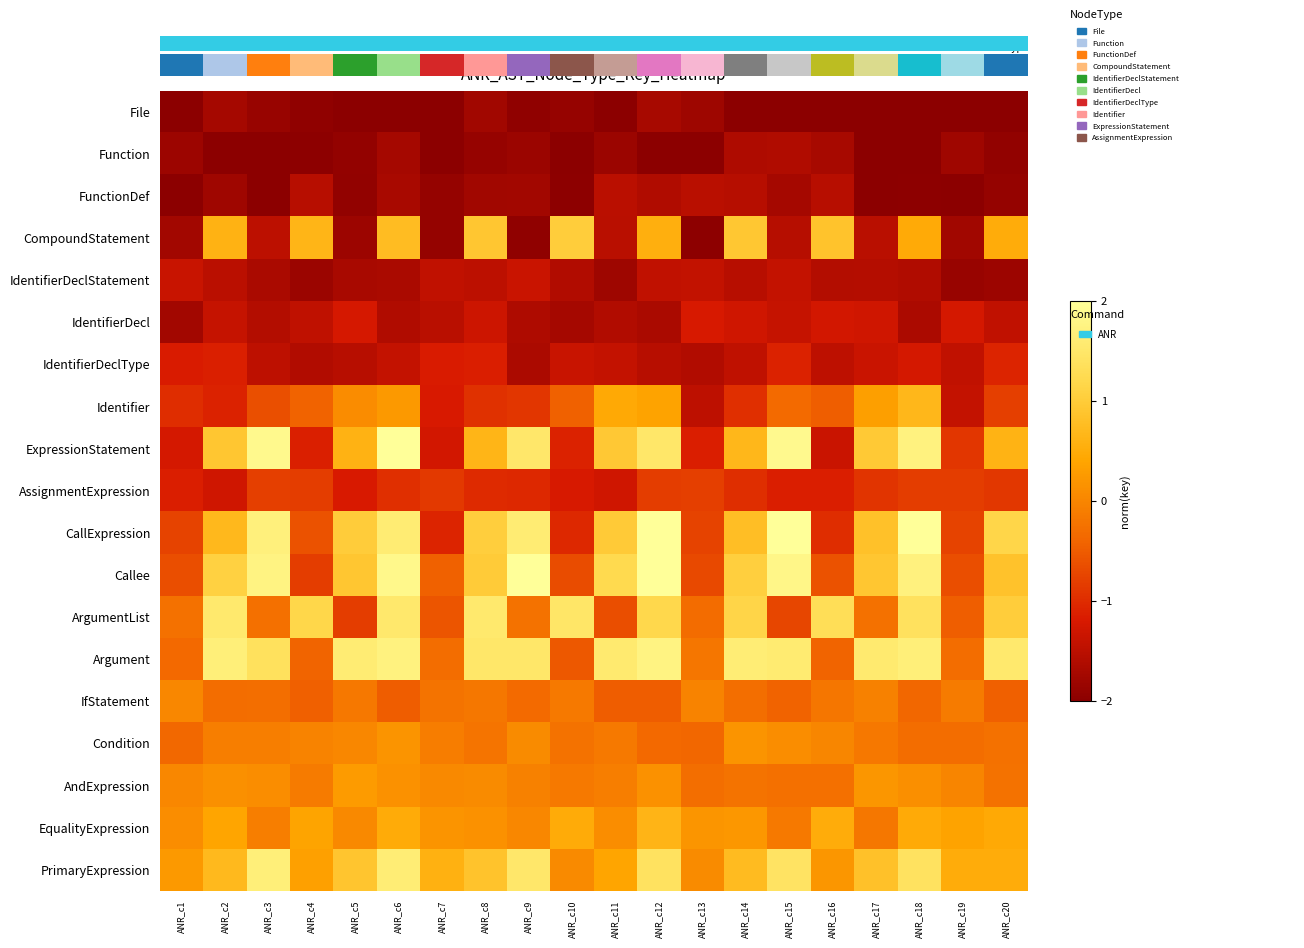

Between ANR_c1 and ANR_c17, which is larger?

ANR_c1